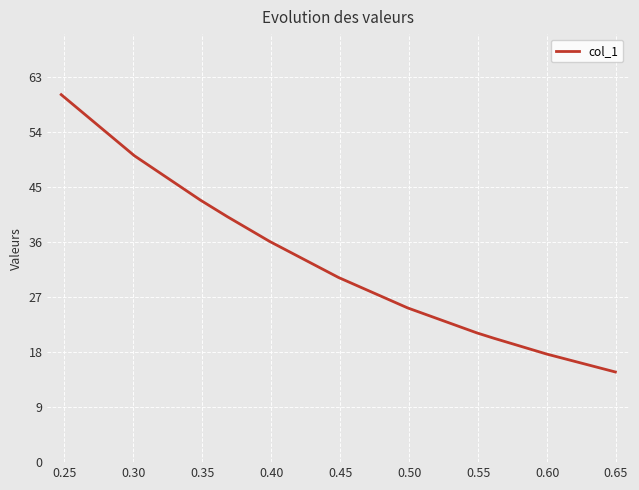

What is the minimum value shown in the chart?

14.7